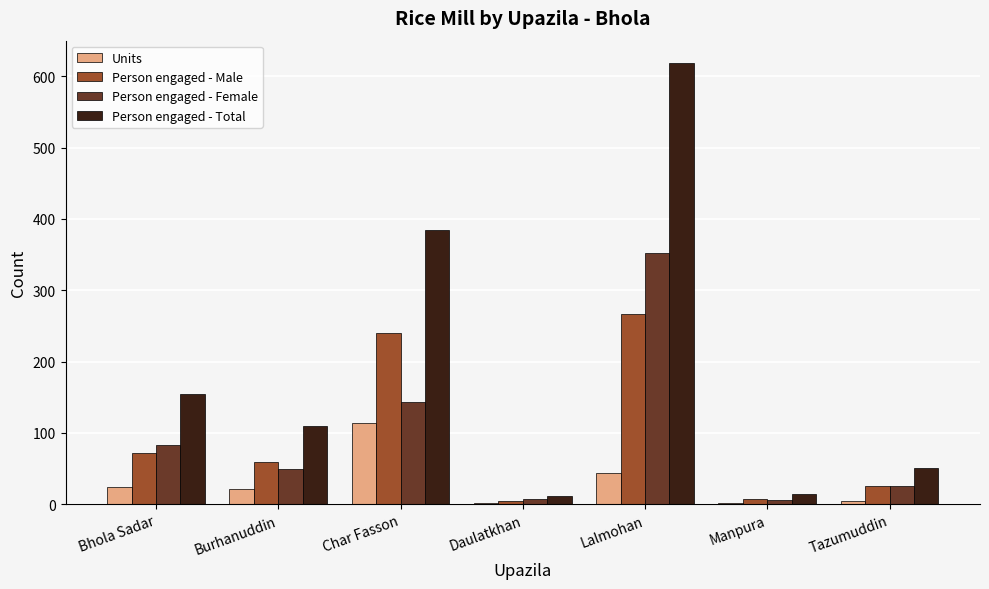

At which label does Person engaged - Total reach its peak?

Lalmohan